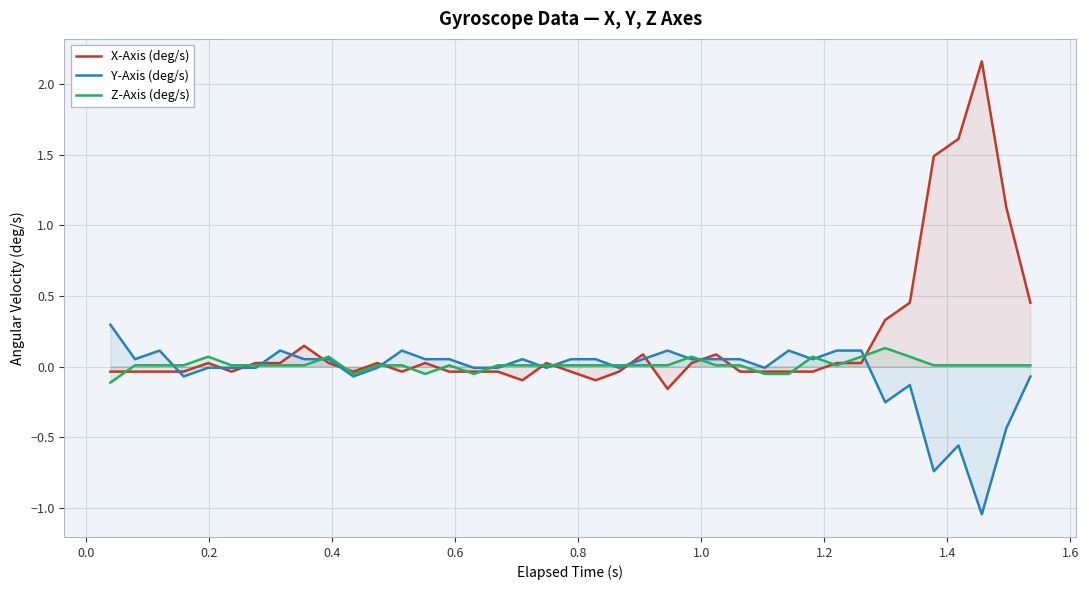

Which series has the widest spread of values?

X-Axis (deg/s)